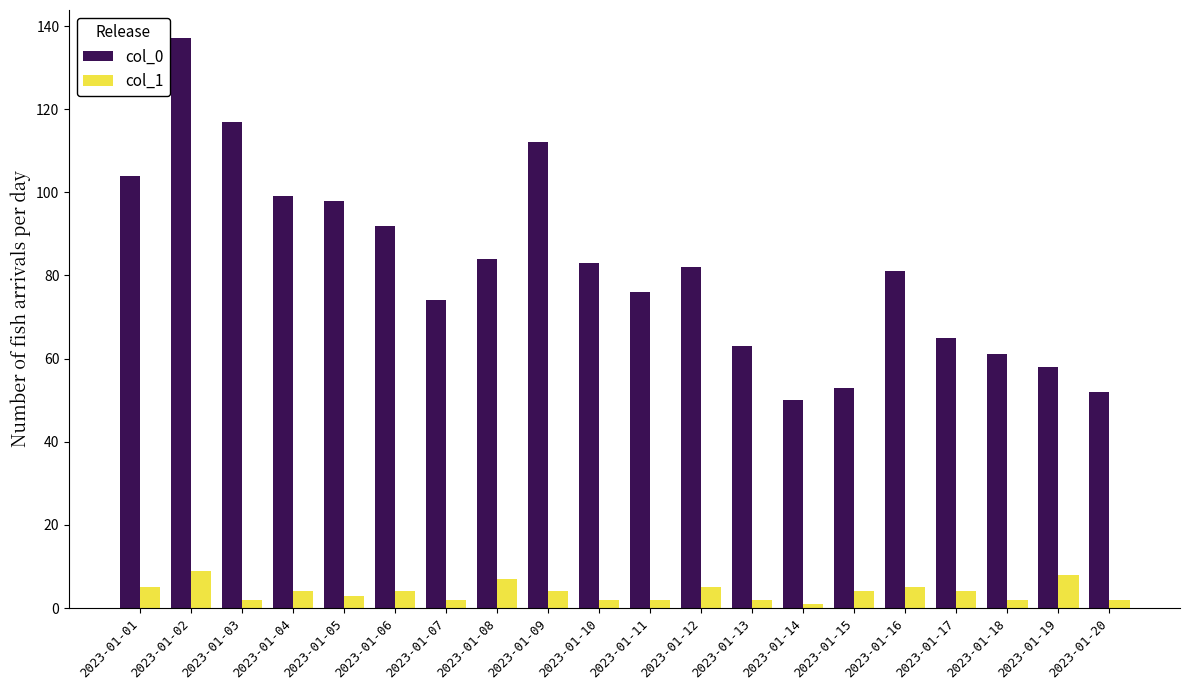

What is the minimum value shown in the chart?

1